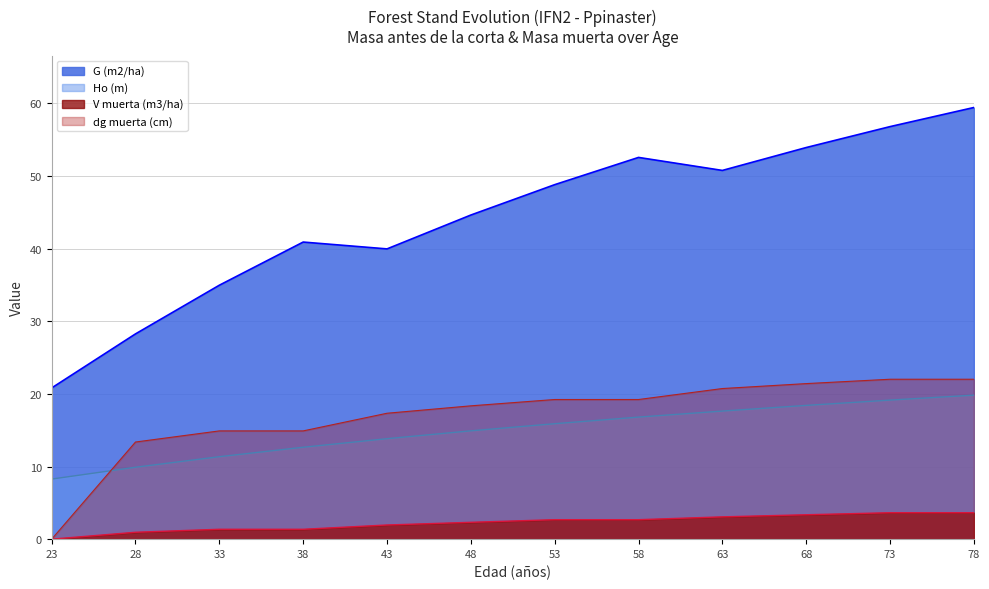

Which series has the largest total across all categories?

G (m2/ha)